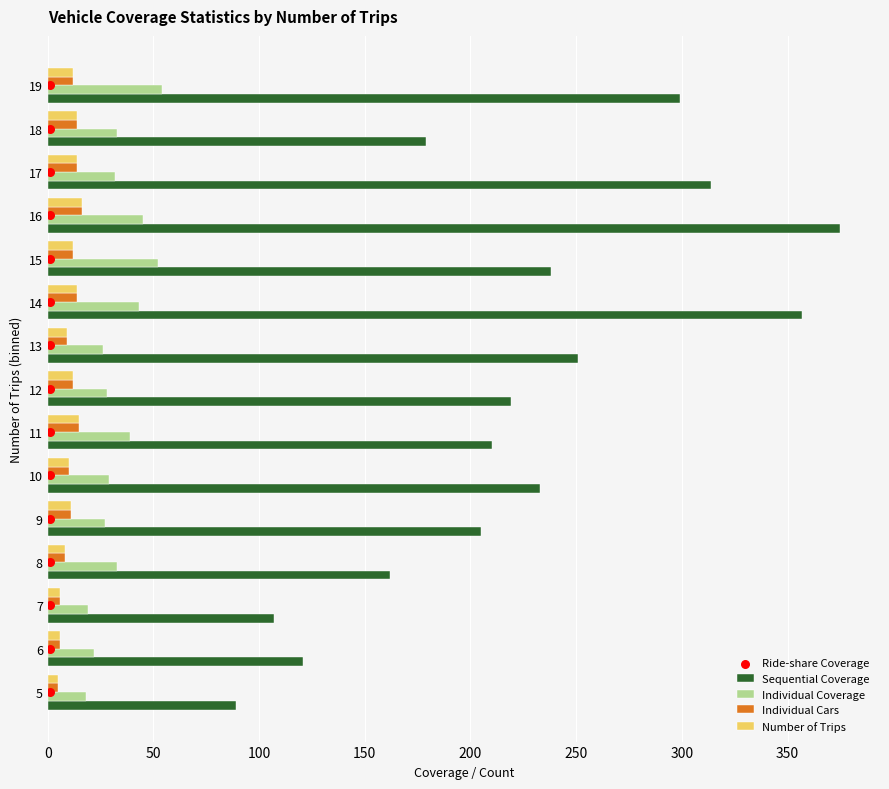

Which series has the largest Y range (max minus min)?

Sequential Coverage